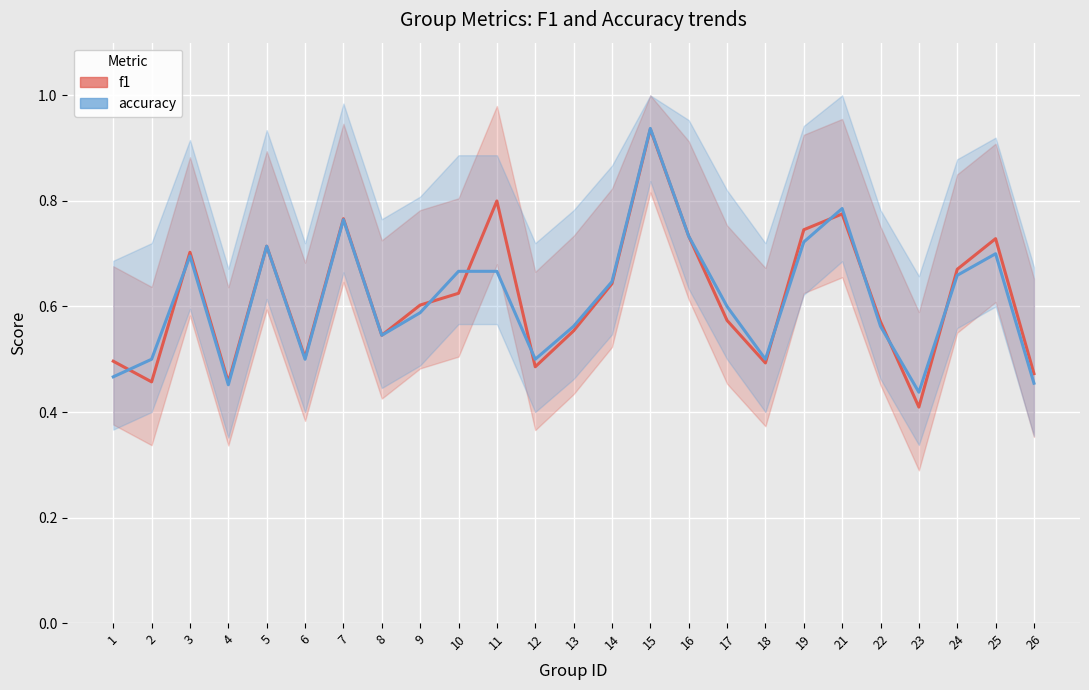

True or false: accuracy has a value of 0.3 at 21.

False